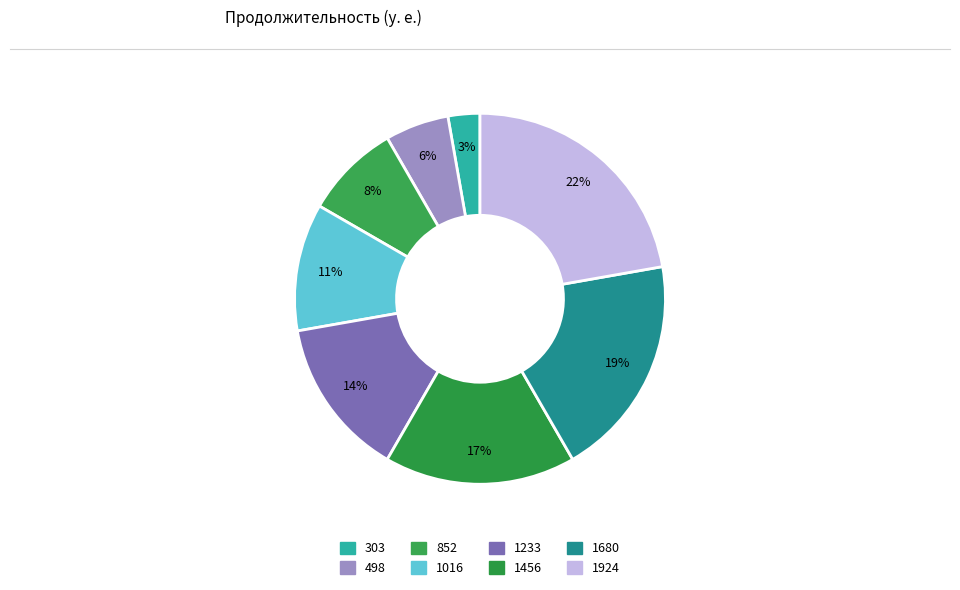

Rank the categories by value from lowest to highest.

303, 498, 852, 1016, 1233, 1456, 1680, 1924